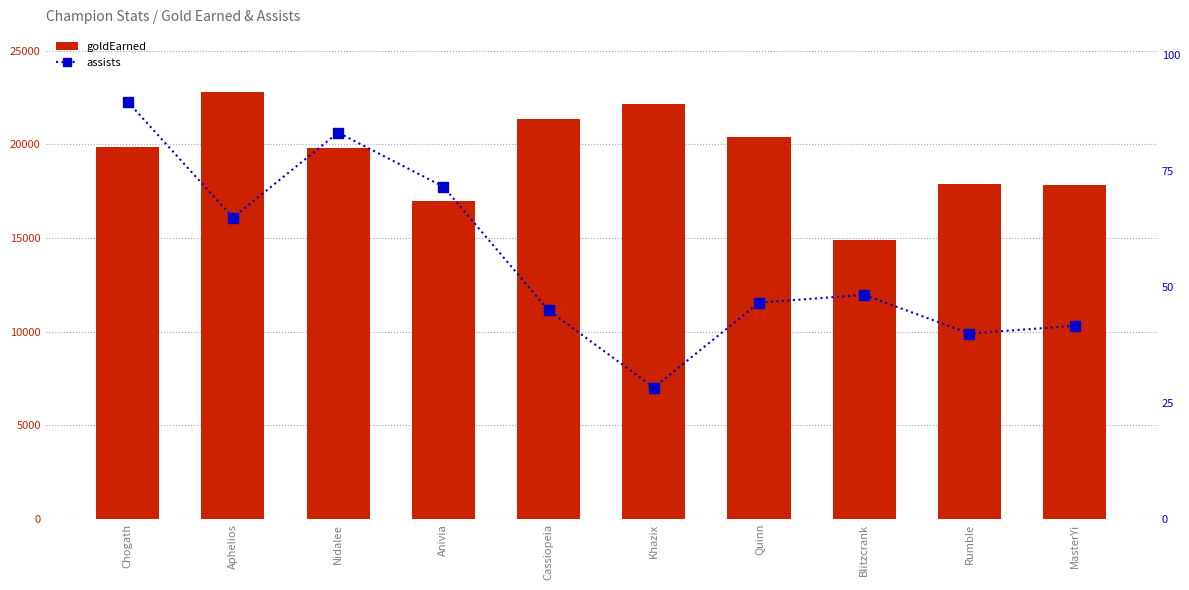

How many data points does each series have?

10